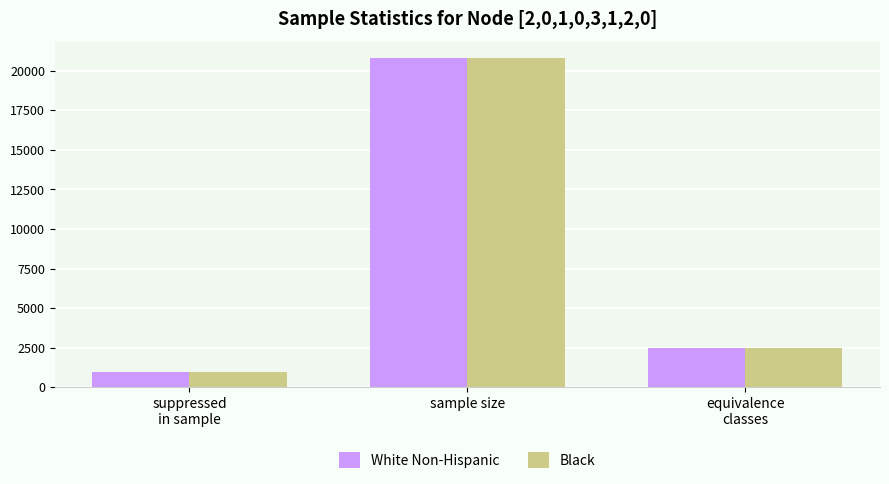

Reading left to right, extract all data points from this chart.

White Non-Hispanic: 970	20806	2452
Black: 970	20806	2452